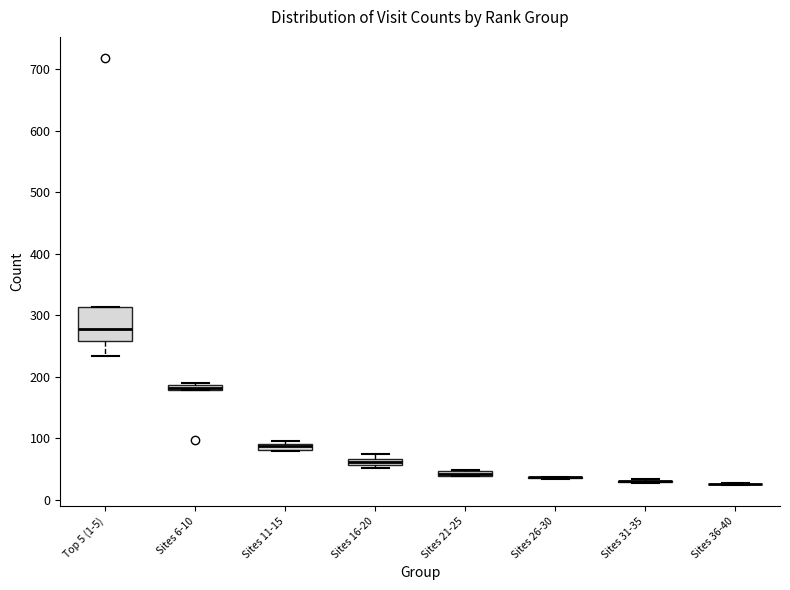

Where does the lower whisker of the box for Top 5 (1-5) end on the y-axis? The values are not printed on the chart, so give them approximately, as read against the axis.

230